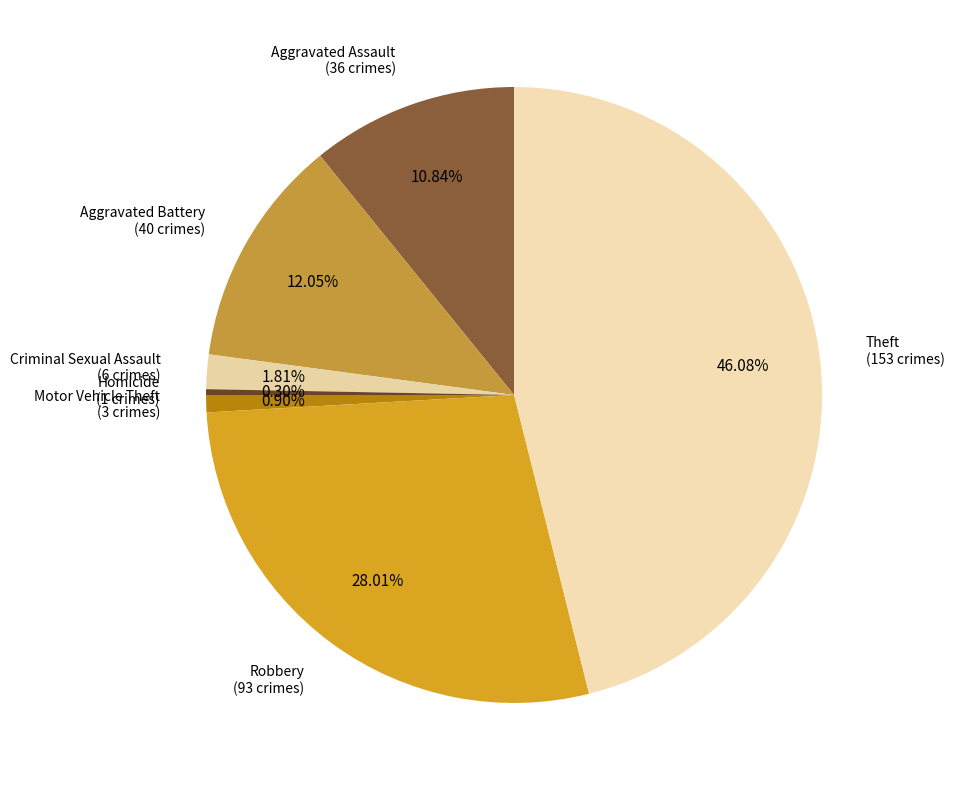

Approximately how many times larger is the value at Aggravated Assault compared to Aggravated Battery?

0.9